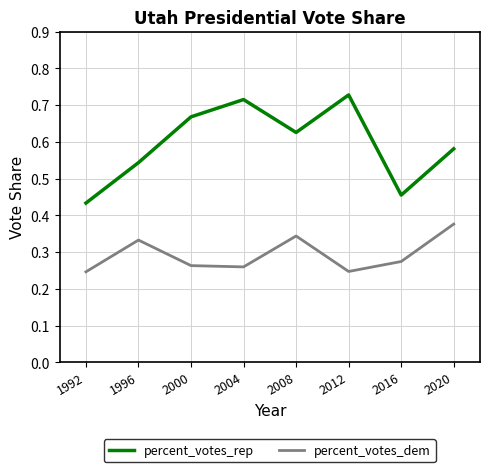

What are all the series names shown in the legend?

percent_votes_rep, percent_votes_dem